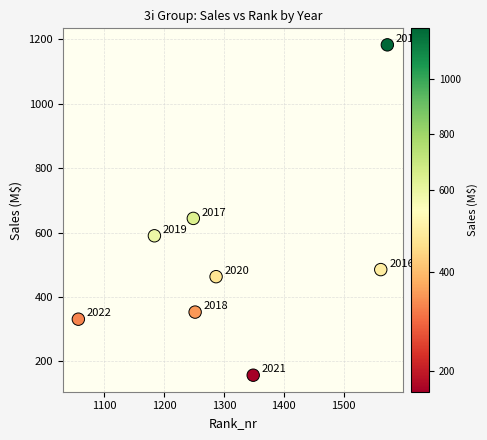

How many data points are displayed?

8